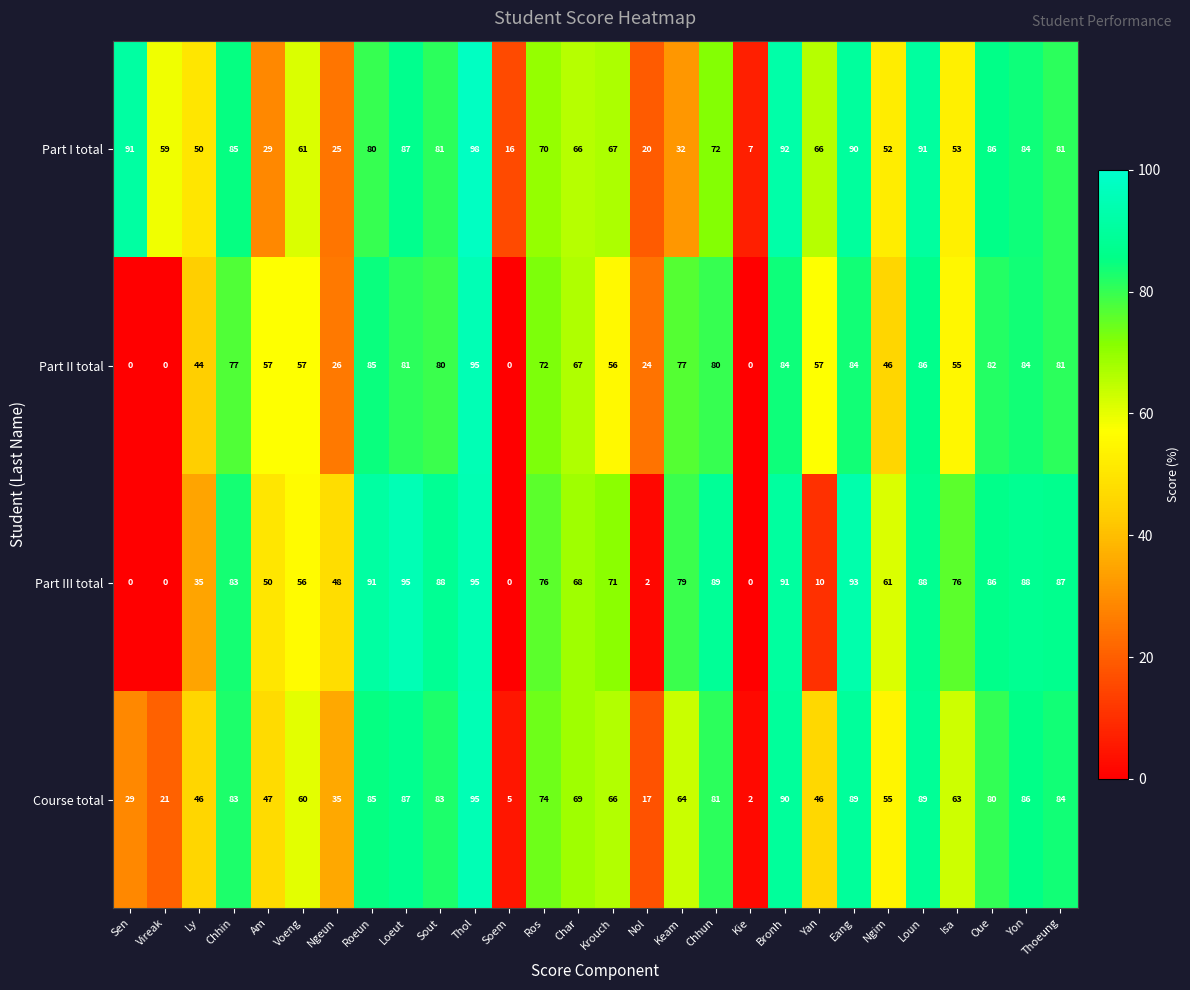

Rank the series at Sout from highest to lowest value.

Part III total, Course total, Part I total, Part II total